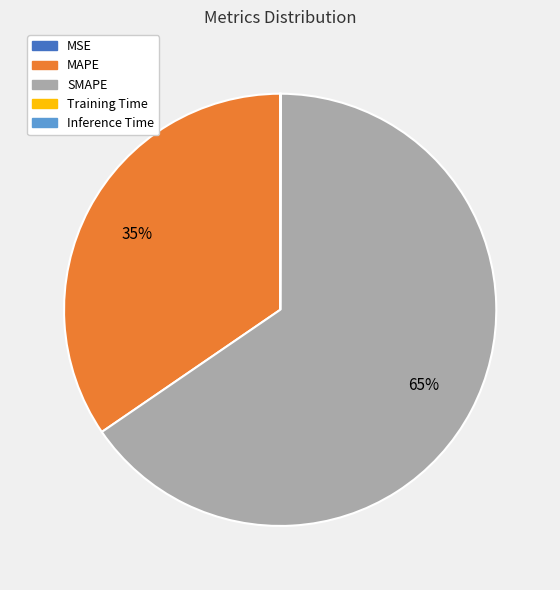

What is the largest slice in the pie chart?

SMAPE